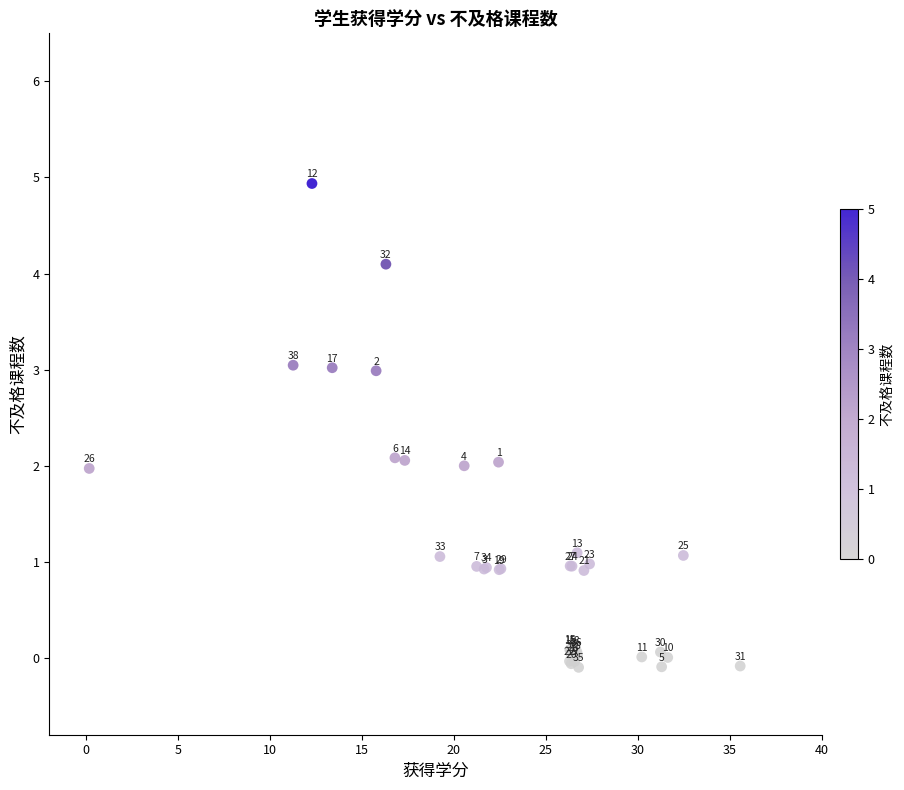

What Y value in the scatter plot is closest to 2?

2.0